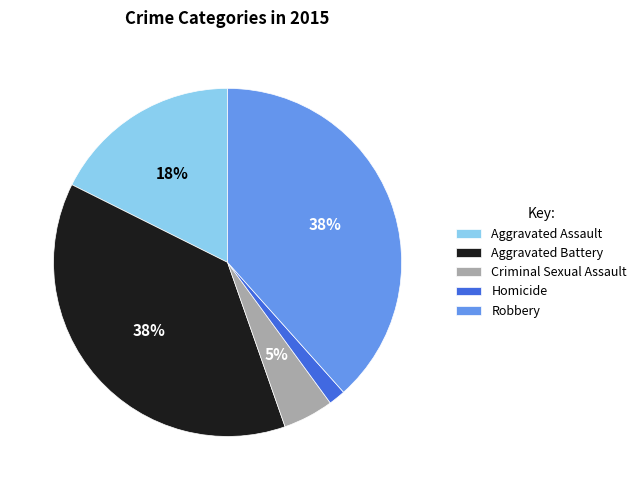

Does Aggravated Assault account for over 50% of the chart?

No